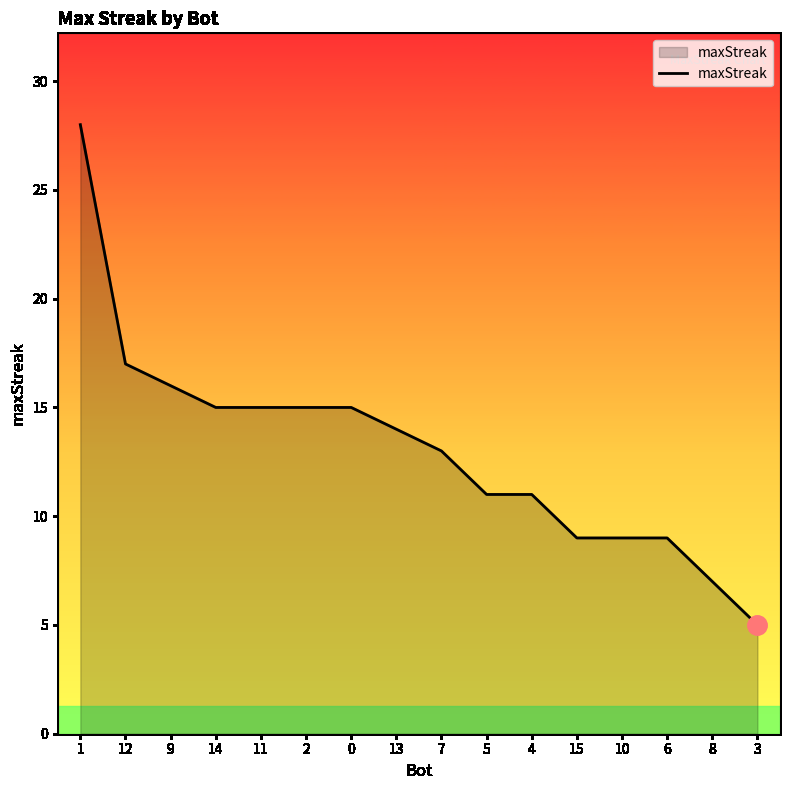

Reading left to right, list all the values displayed in this chart.

1=28	12=17	9=16	14=15	11=15	2=15	0=15	13=14	7=13	5=11	4=11	15=9	10=9	6=9	8=7	3=5